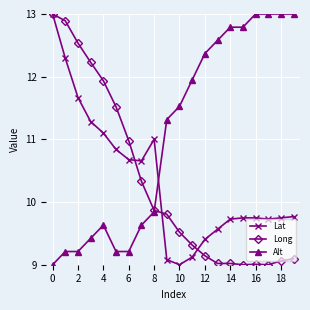

What are all the series names shown in the legend?

Lat, Long, Alt